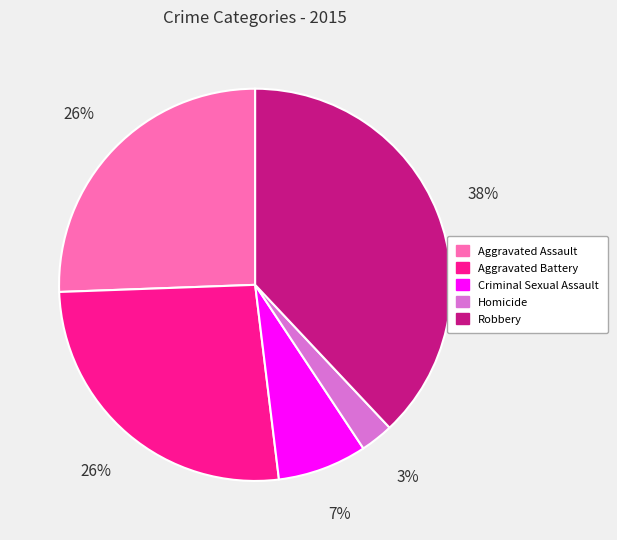

Does Homicide represent more than half of the total?

No